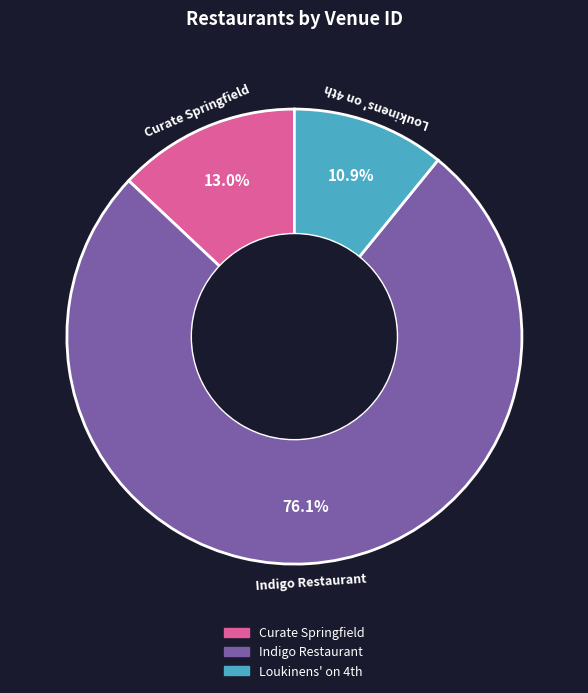

How many slices are in this pie chart?

3